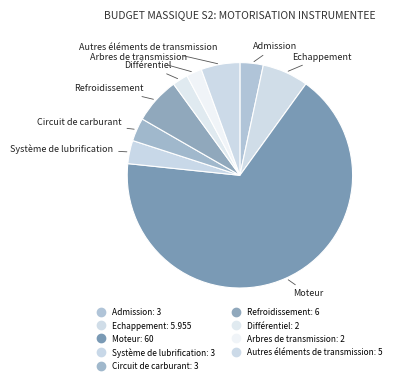

Is it true that Circuit de carburant is 3% of the pie?

True